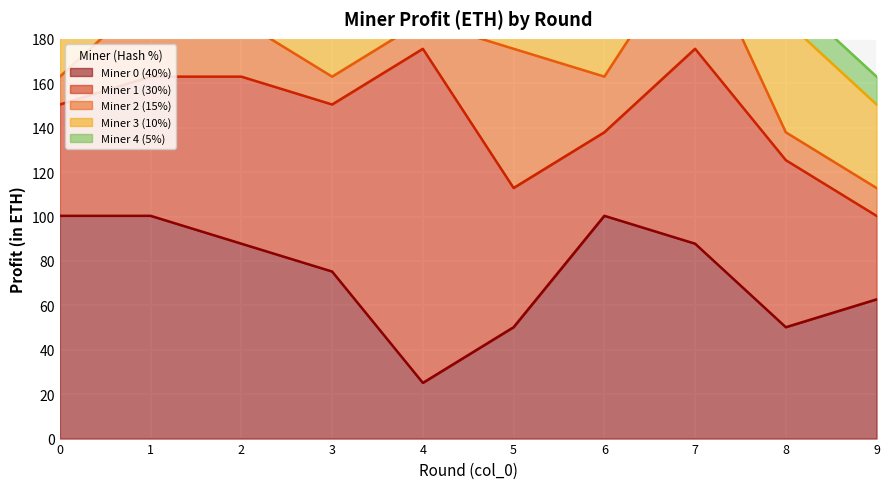

Rank the categories by Miner 2 (15%) value from lowest to highest.

0, 3, 4, 8, 9, 2, 6, 1, 7, 5